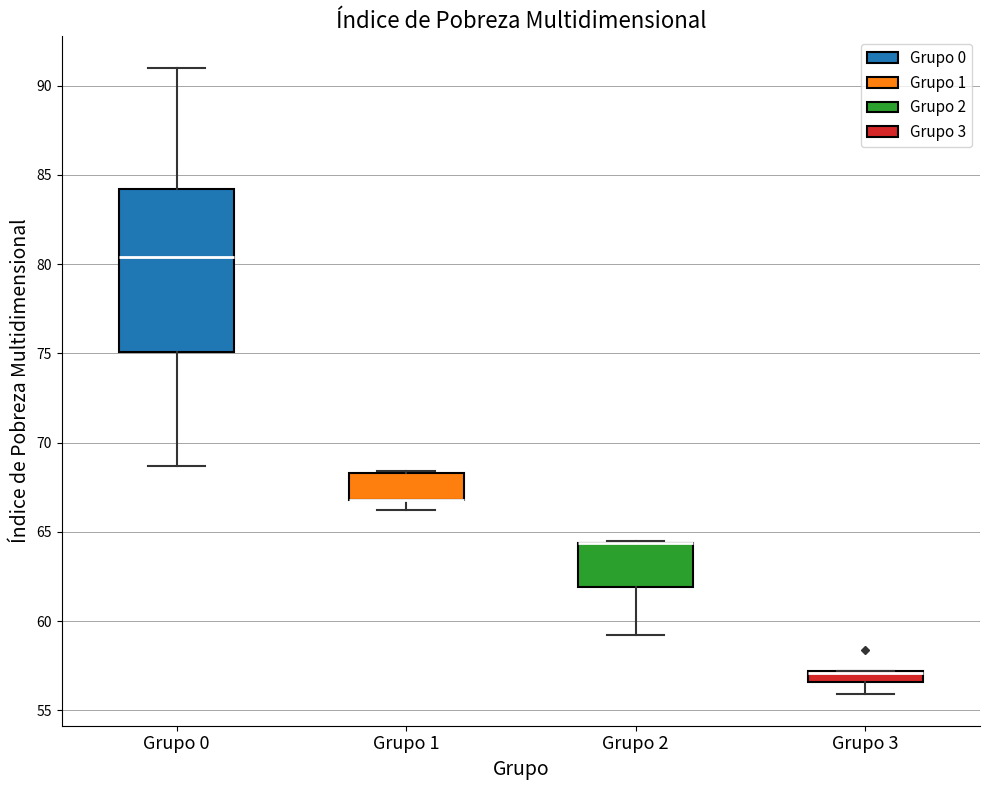

Where is the lower edge of the box for Grupo 3 on the y-axis? The values are not printed on the chart, so give them approximately, as read against the axis.

56.5